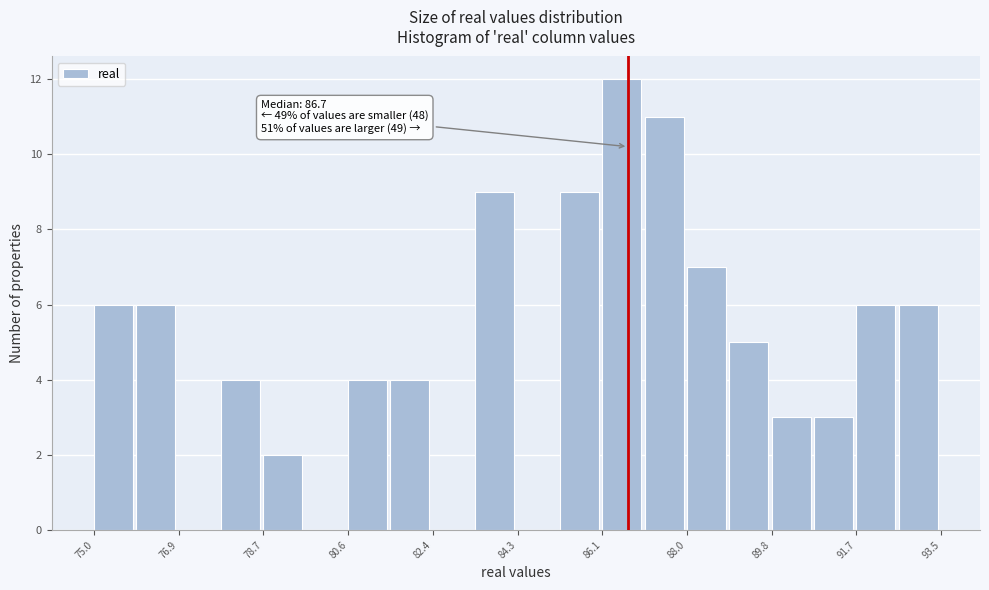

Which range on the x-axis has the tallest bar?

86.2 to 87.0